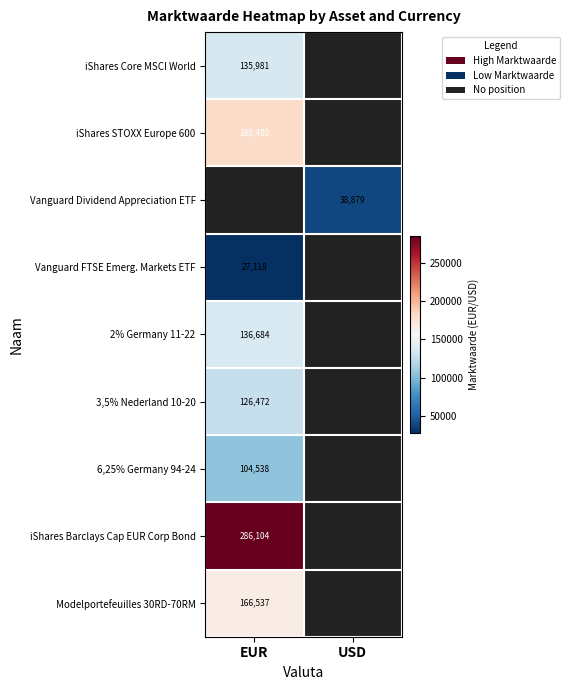

The value of iShares STOXX Europe 600 at EUR is 268115. True or false?

False